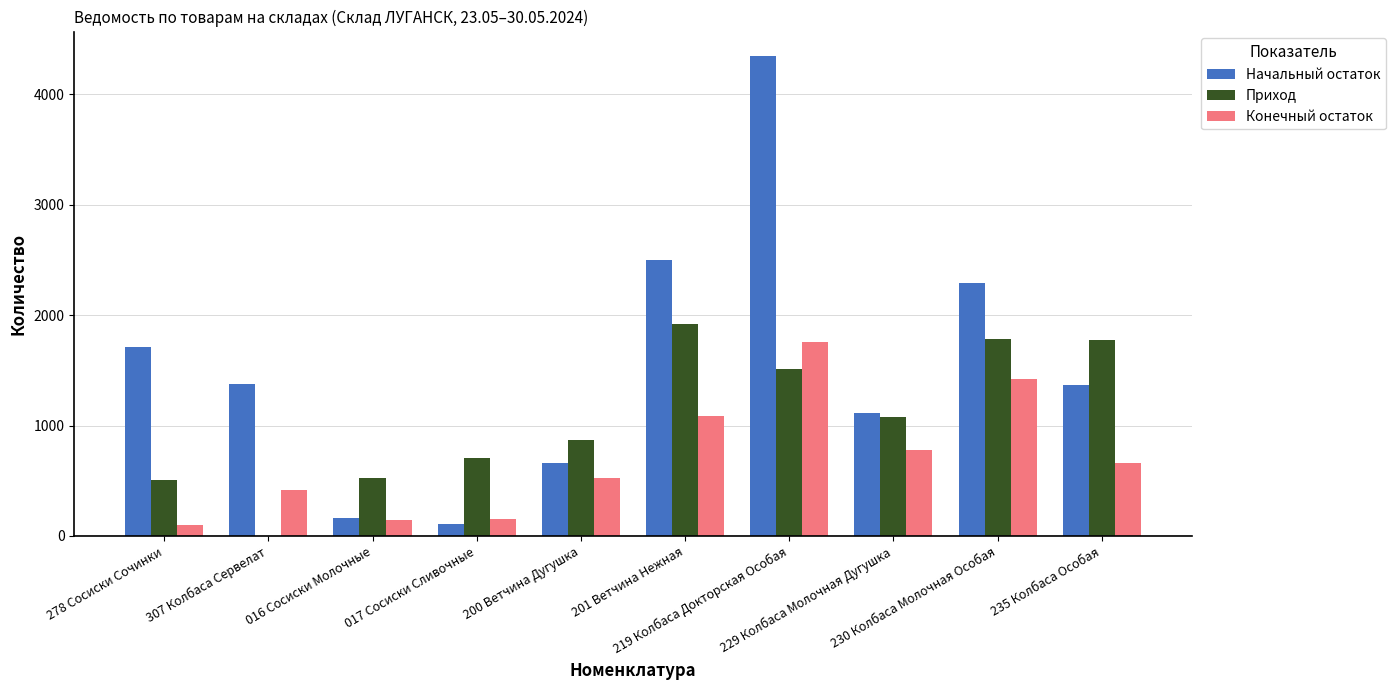

What is the maximum value shown in the chart?

4352.6